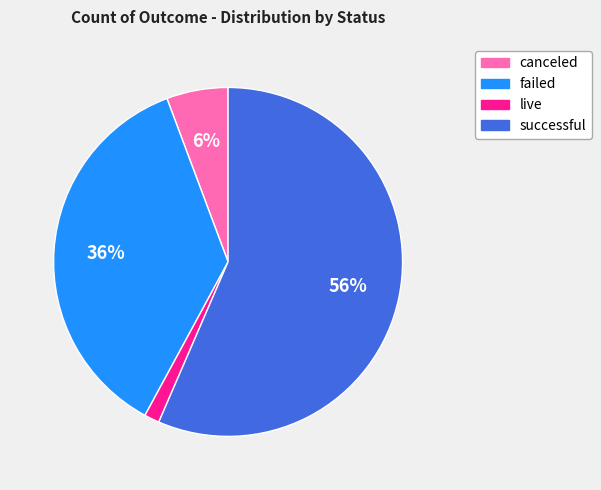

Which category has the biggest portion of the pie?

successful